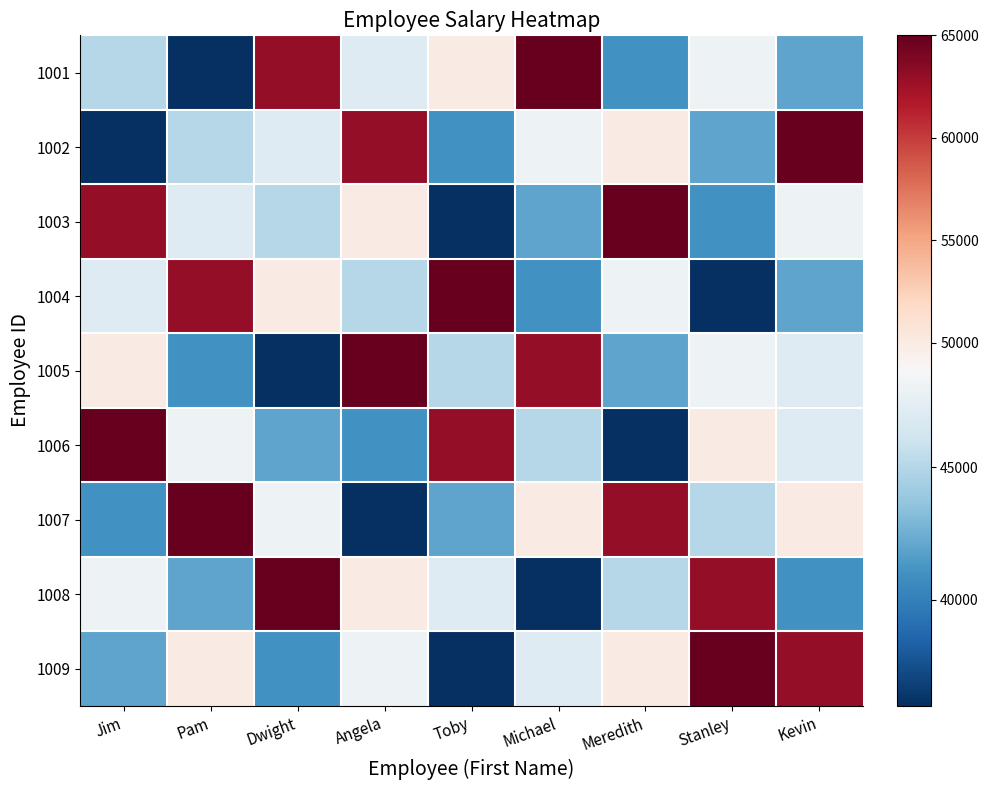

What is the smallest value displayed?

36000